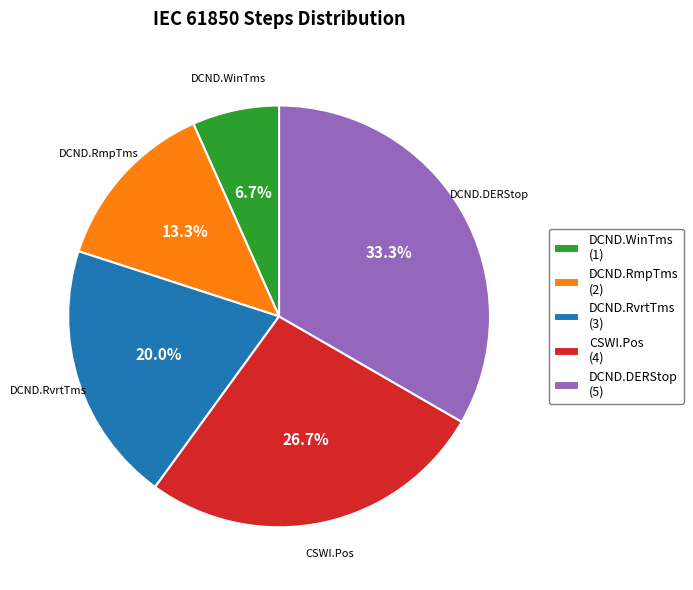

True or false: DCND.WinTms accounts for 7% of the total.

True